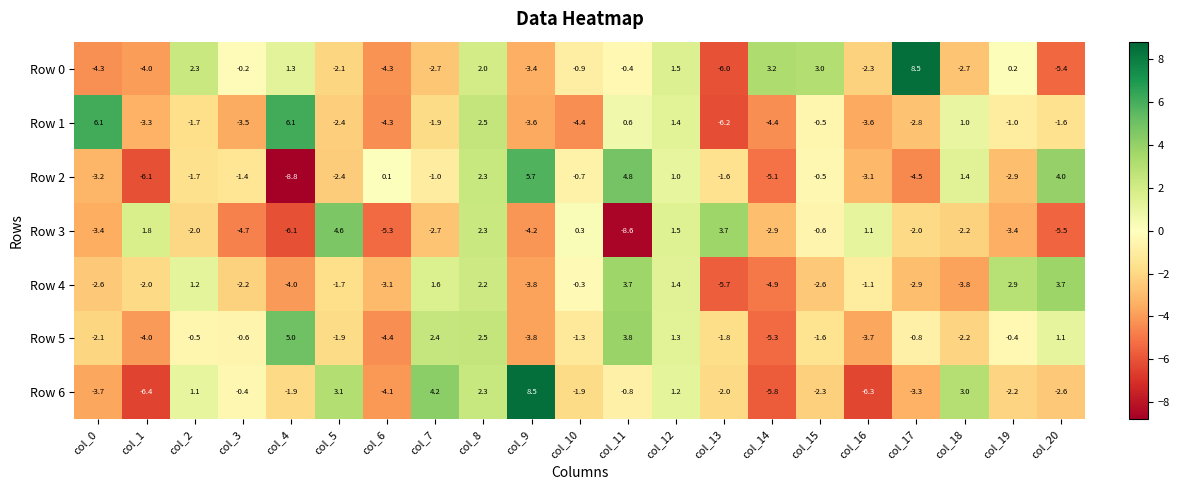

How many values in the Row 0 series exceed 0?

8